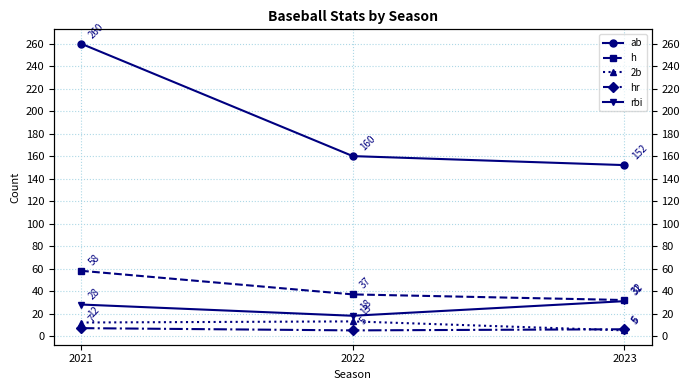

At which label does h first exceed 37?

2021